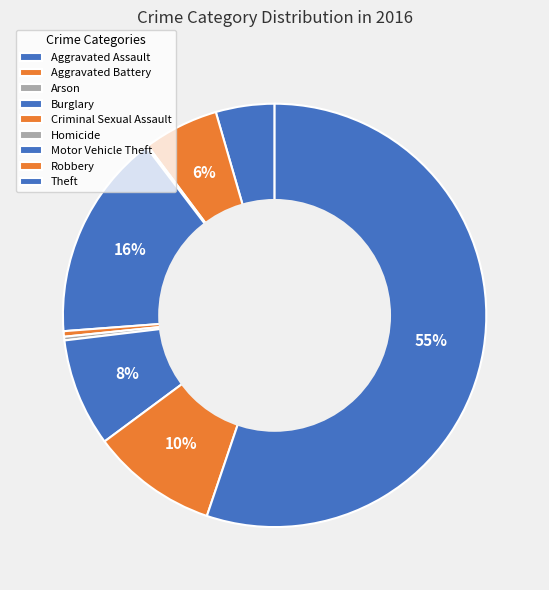

Is Theft the majority of the pie?

Yes